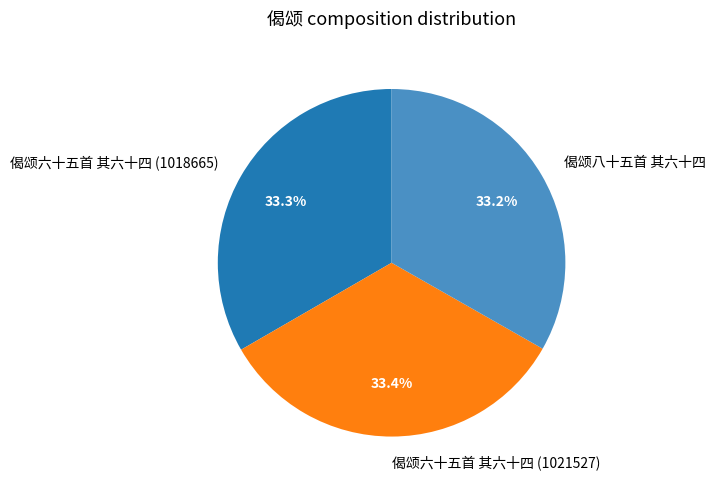

The 偈颂六十五首 其六十四 (1021527) slice represents 33% of the pie. True or false?

True